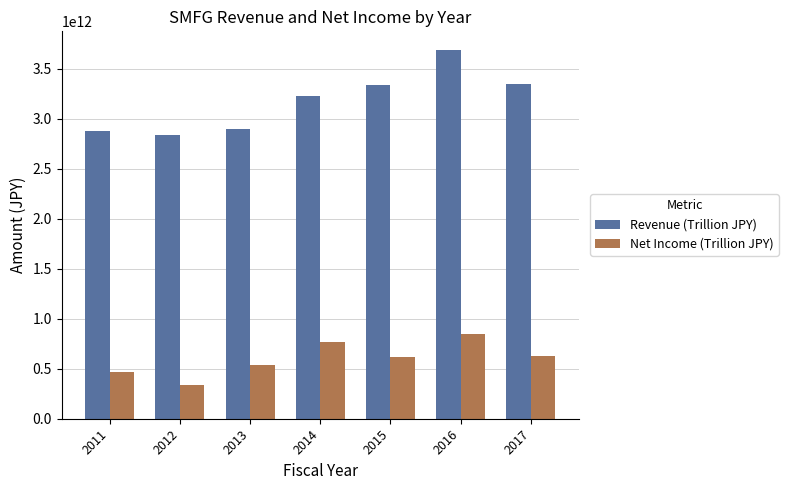

The Net Income (Trillion JPY) series shows 955414536267 at 2013. True or false?

False